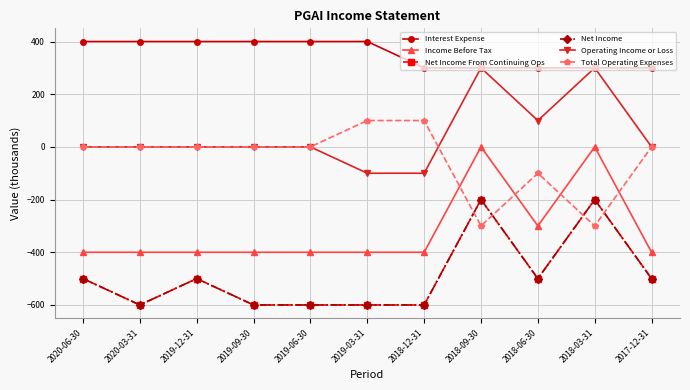

What is the average value of the Net Income From Continuing Ops series?

-491